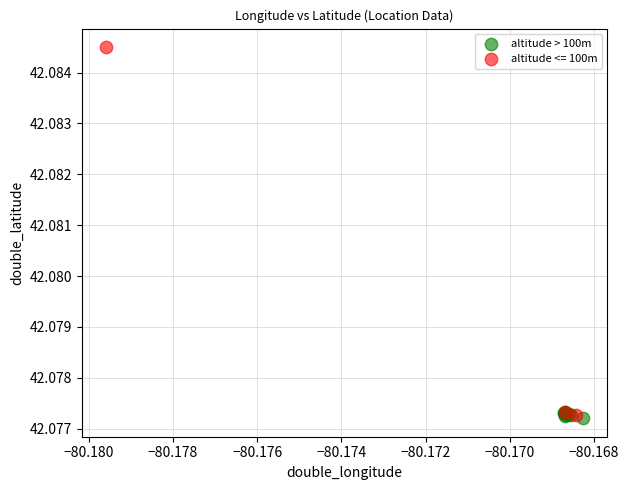

Which series reaches the maximum Y coordinate?

altitude <= 100m